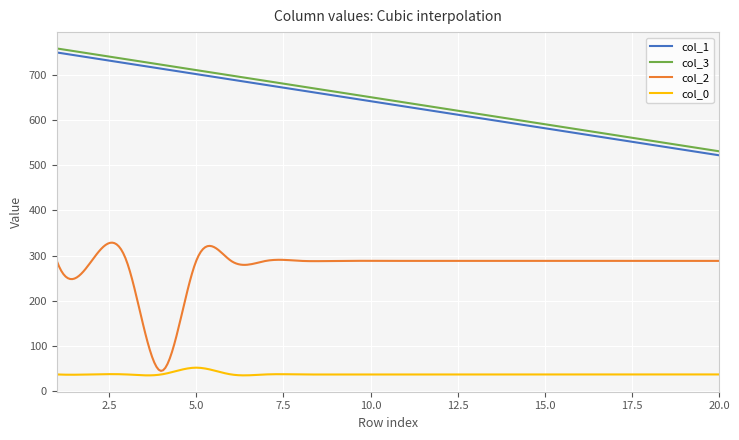

Does the chart have visible grid lines?

Yes